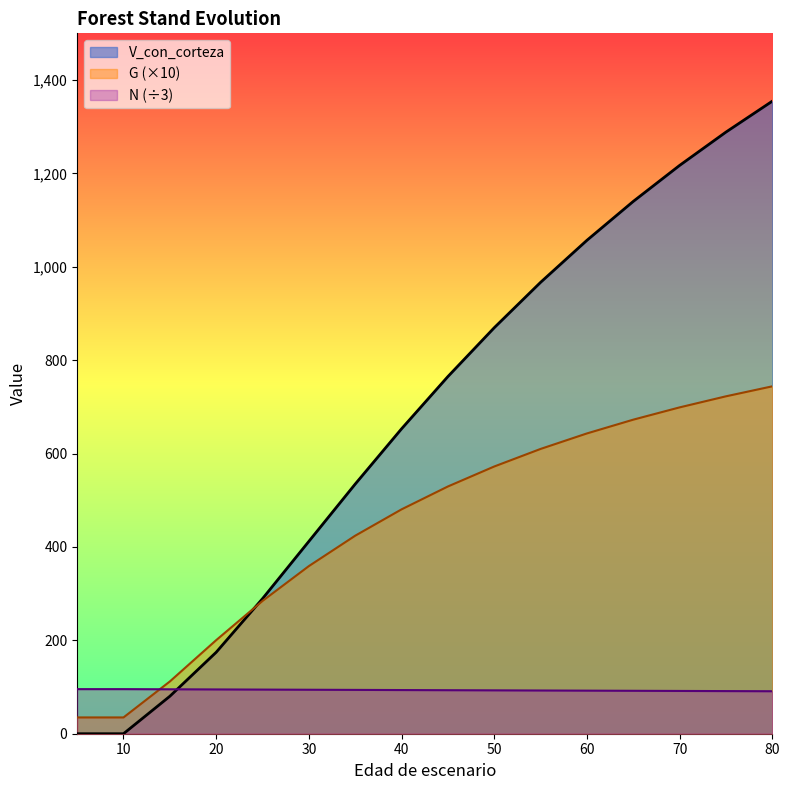

At how many categories does at least one series exceed 1300?

1